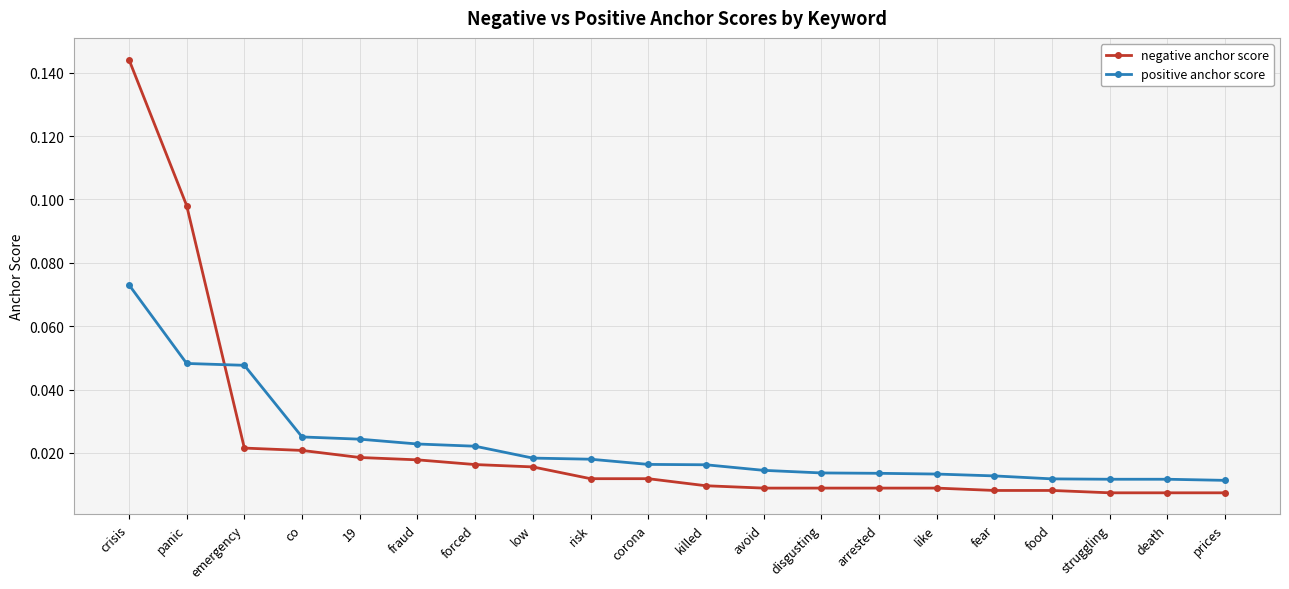

True or false: positive anchor score has a value of 0.0 at crisis.

False